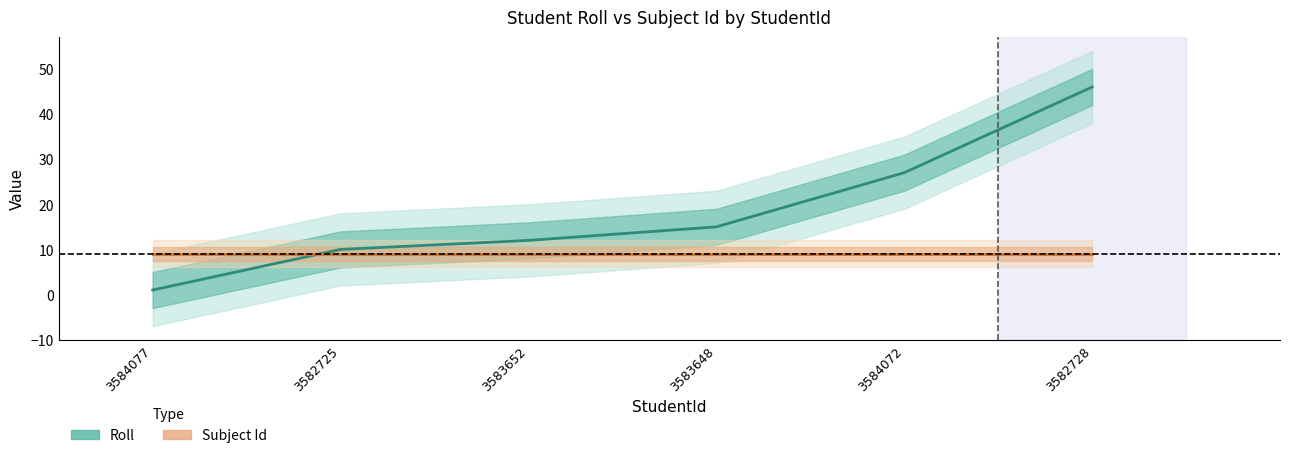

At which category does the chart reach its minimum across all series?

3584077